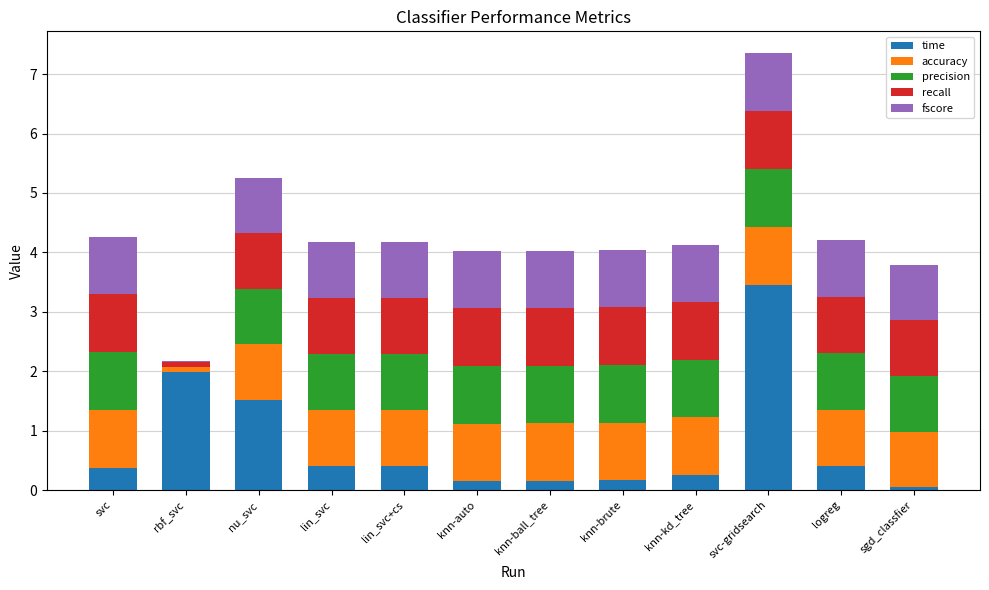

What is the maximum value for time?

3.5